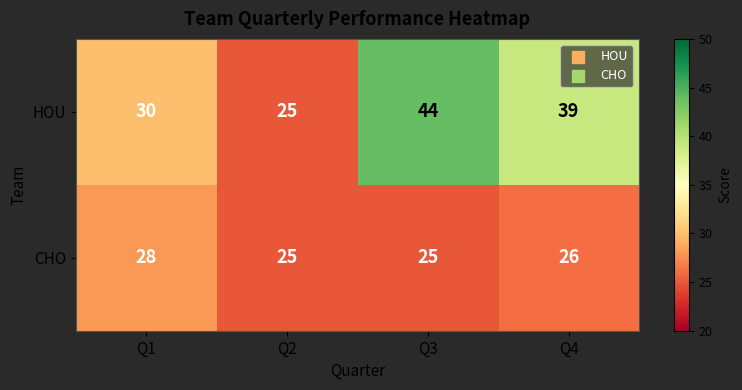

What is the difference between the second highest and minimum values in the HOU series?

14